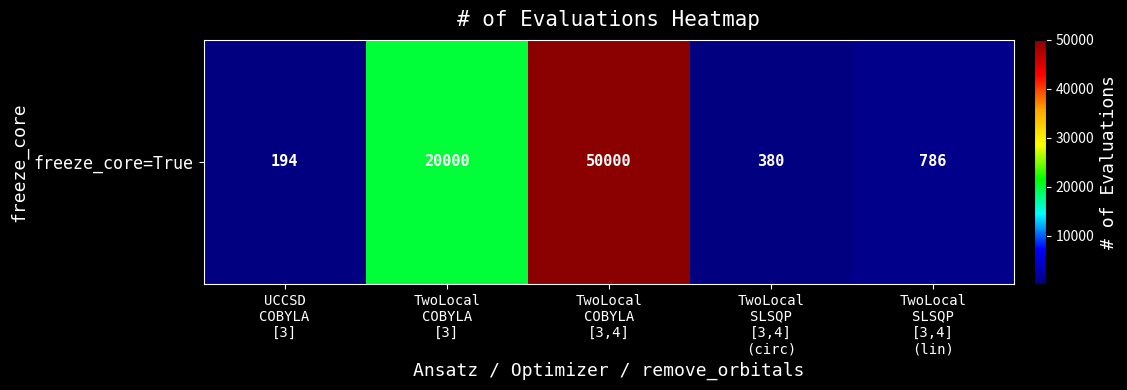

What is the maximum value shown in the chart?

50000